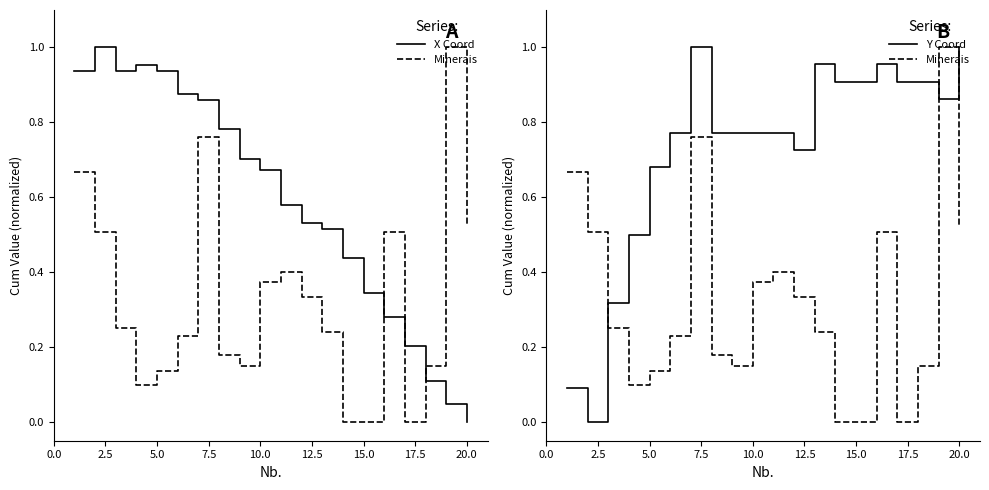

How many interior local valleys does the Minerais series have?

3